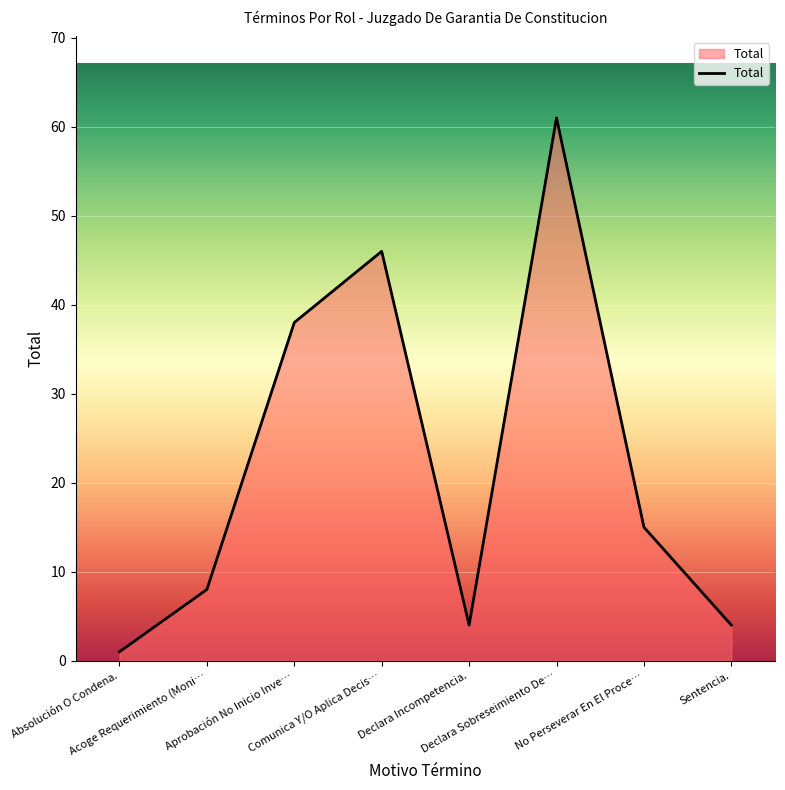

At which category does the chart reach its peak across all series?

Declara Sobreseimiento De…